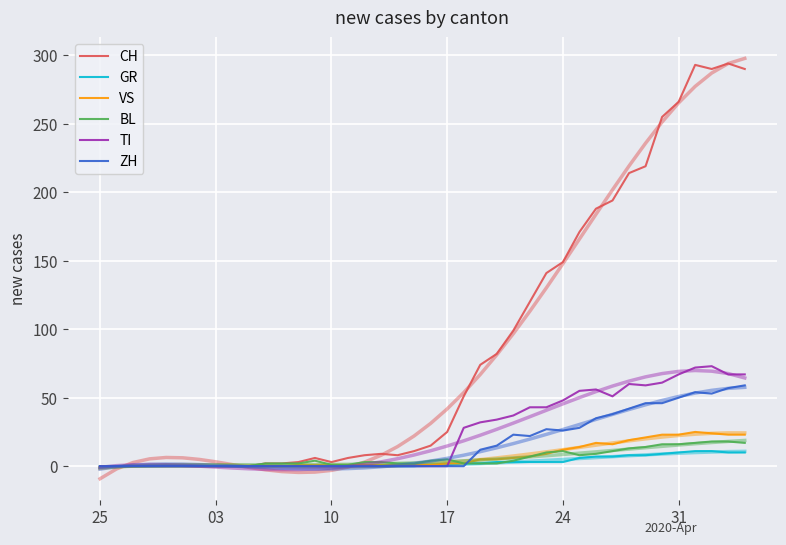

The value of VS at 31 is 23. True or false?

True